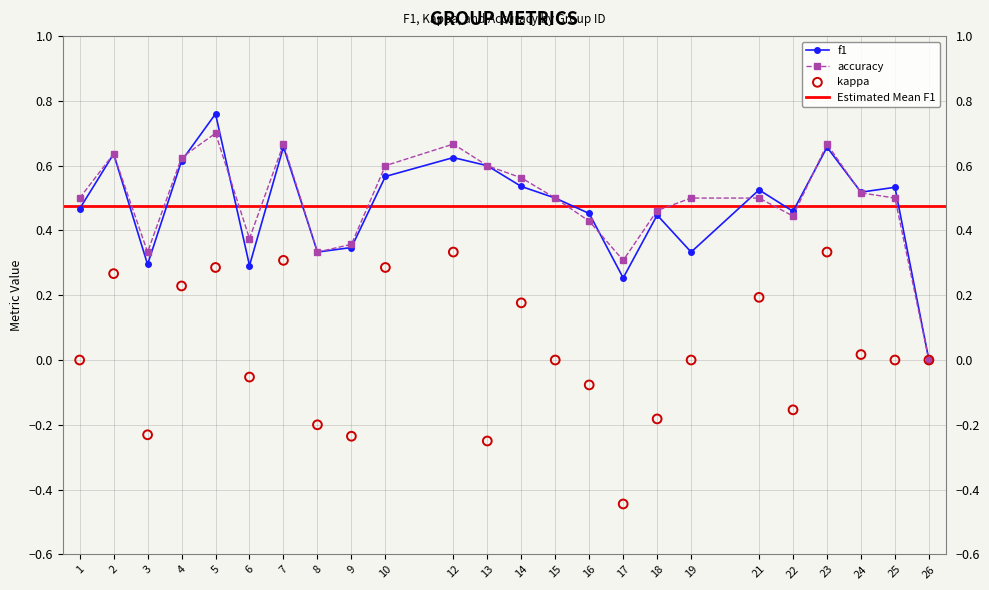

Is the value of kappa at 14 greater than the value of accuracy at 1?

No